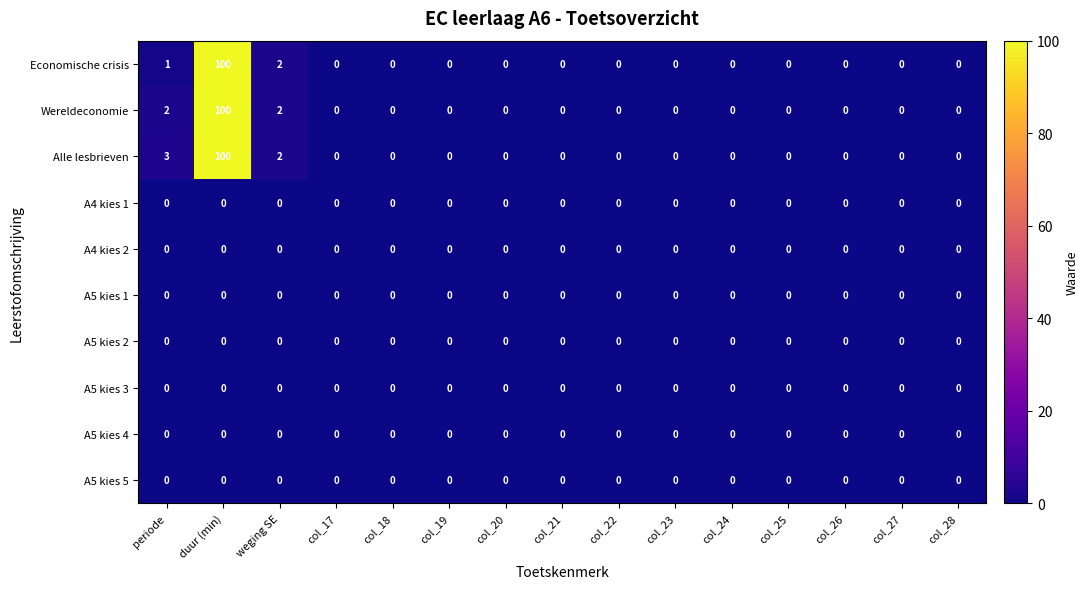

Which series changed the most between periode and col_19?

Alle lesbrieven